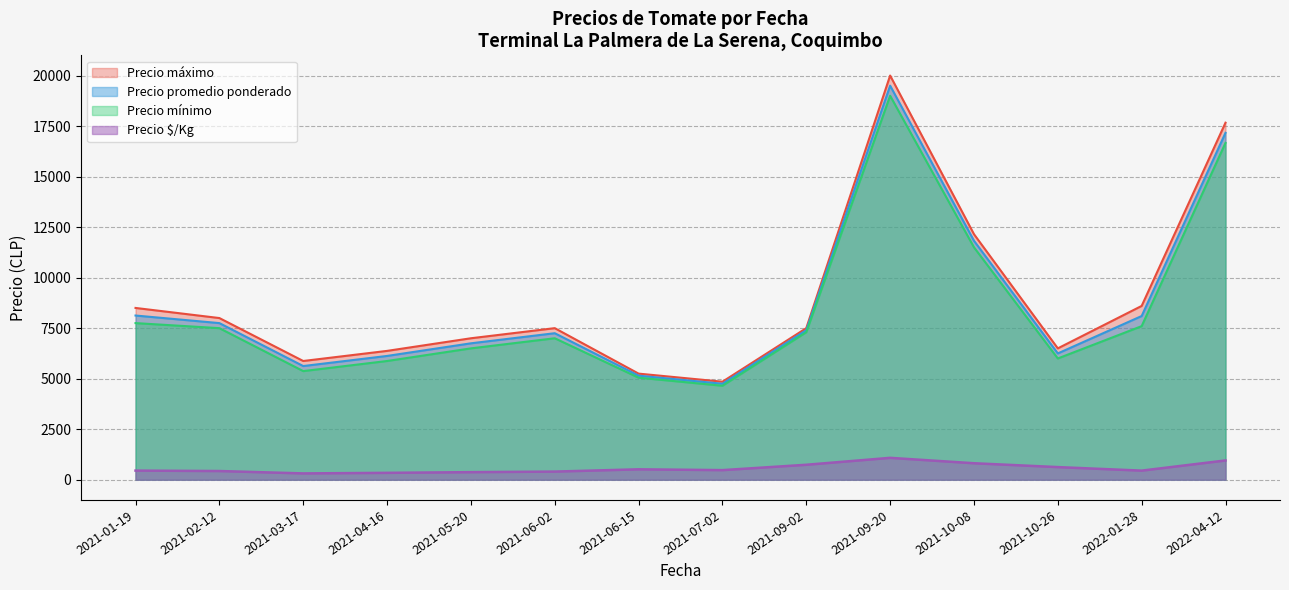

How many distinct data groups are displayed?

4